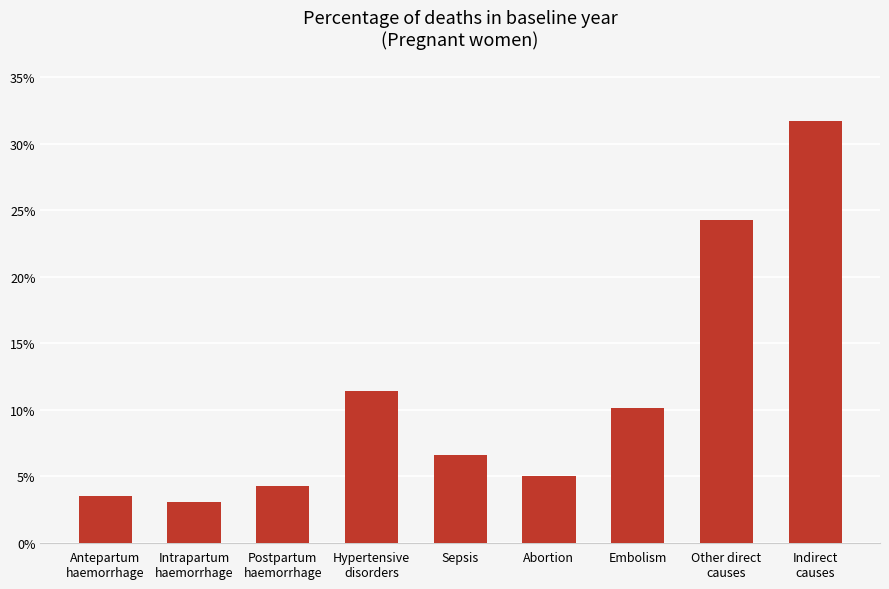

What is the maximum value shown in the chart?

0.3